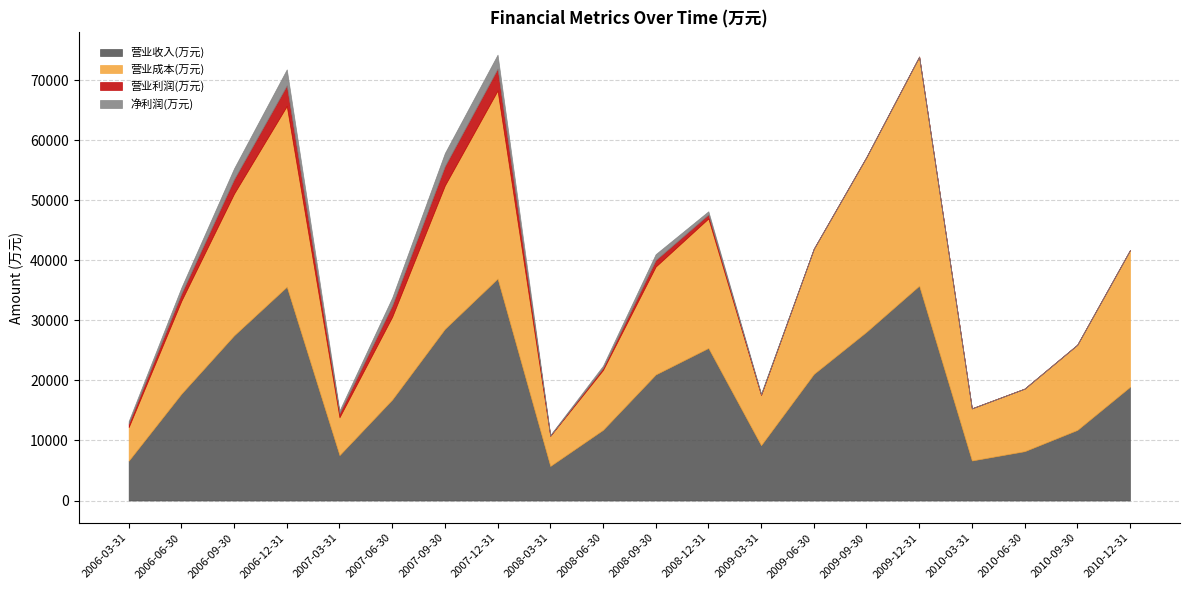

The value of 营业收入(万元) at 2009-12-31 is 35776. True or false?

True